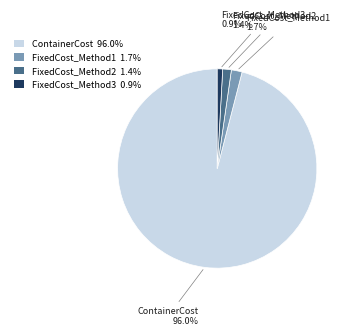

What portion of the pie excludes FixedCost_Method2 1.4%?

98.6%